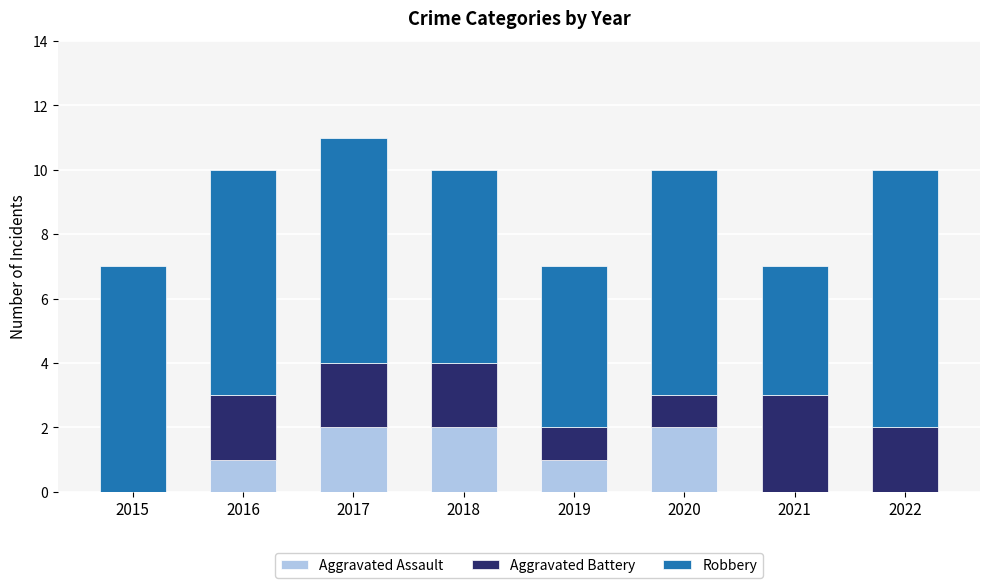

Reading left to right, transcribe the values for Aggravated Assault.

2015=0	2016=1	2017=2	2018=2	2019=1	2020=2	2021=0	2022=0